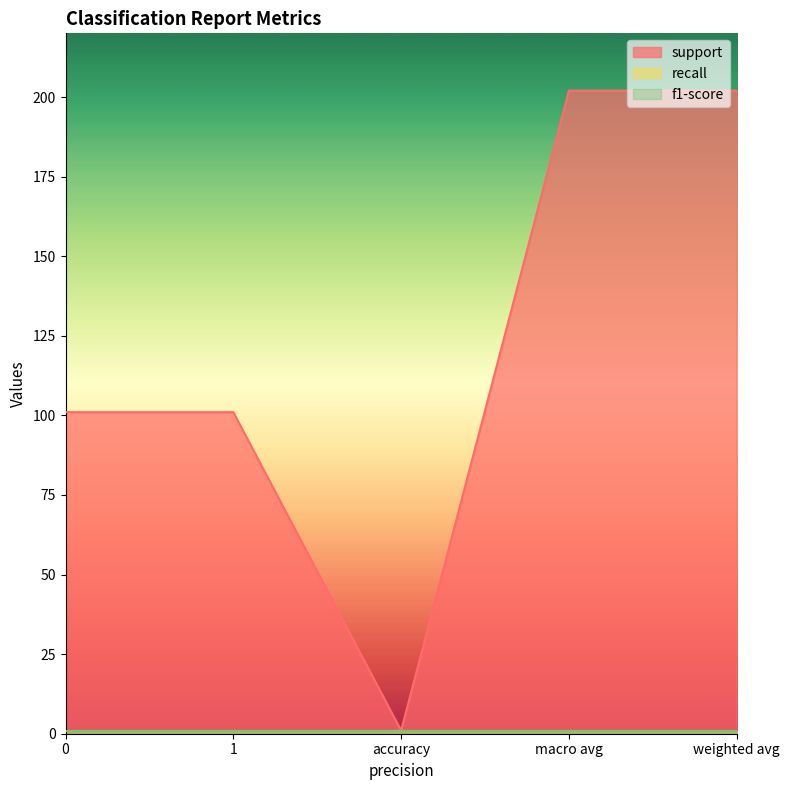

At how many categories does at least one series exceed 44?

4